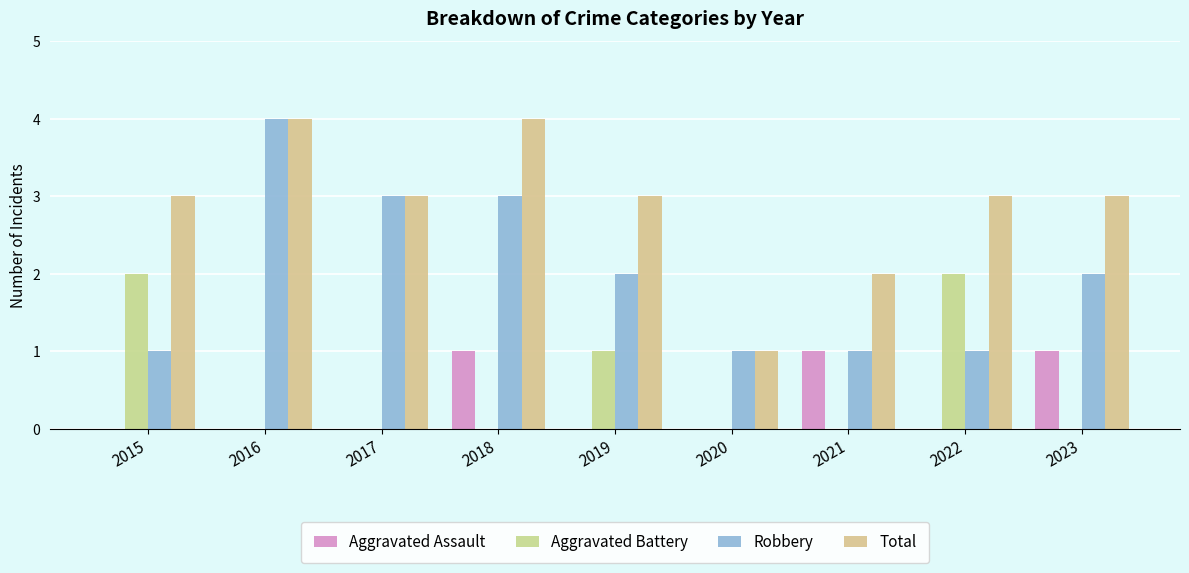

Which category has the lowest value in the Robbery series?

2015